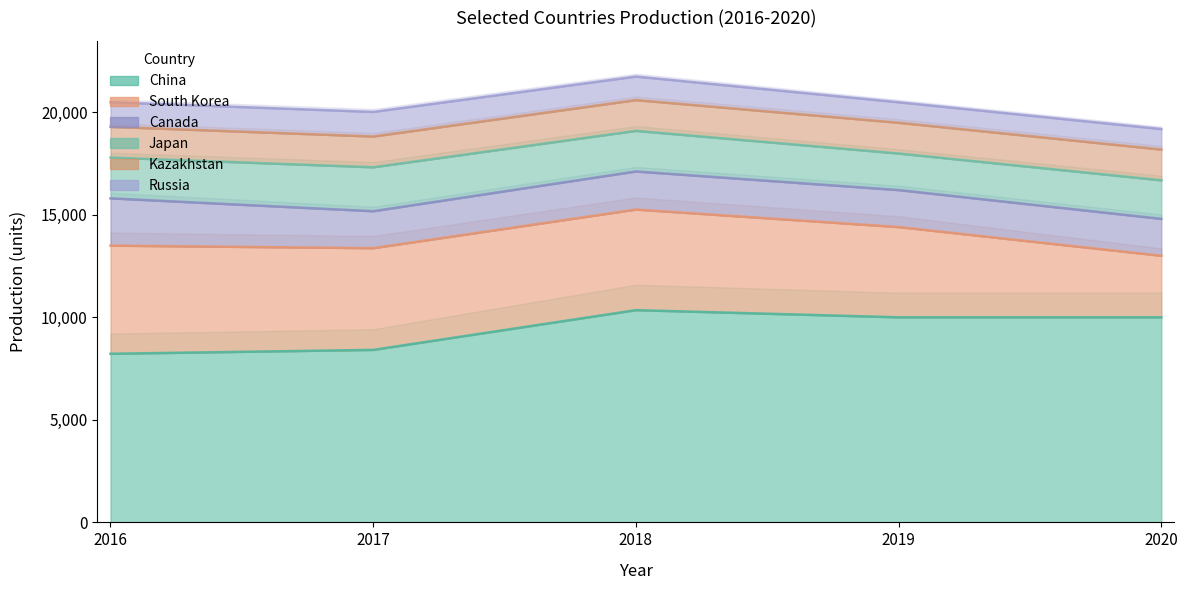

True or false: Japan and China cross at least once.

False